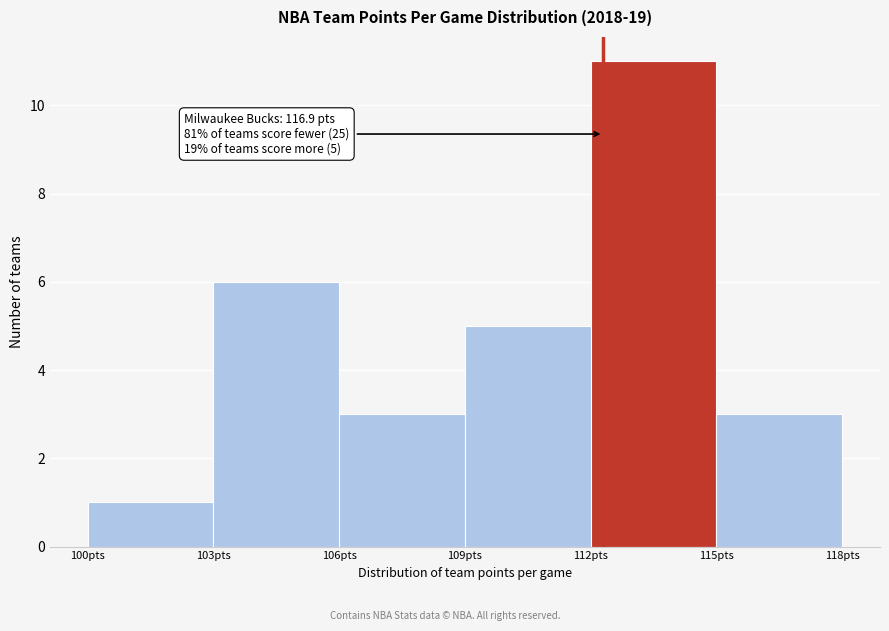

Over which range of the x-axis is the bar tallest?

112 to 115